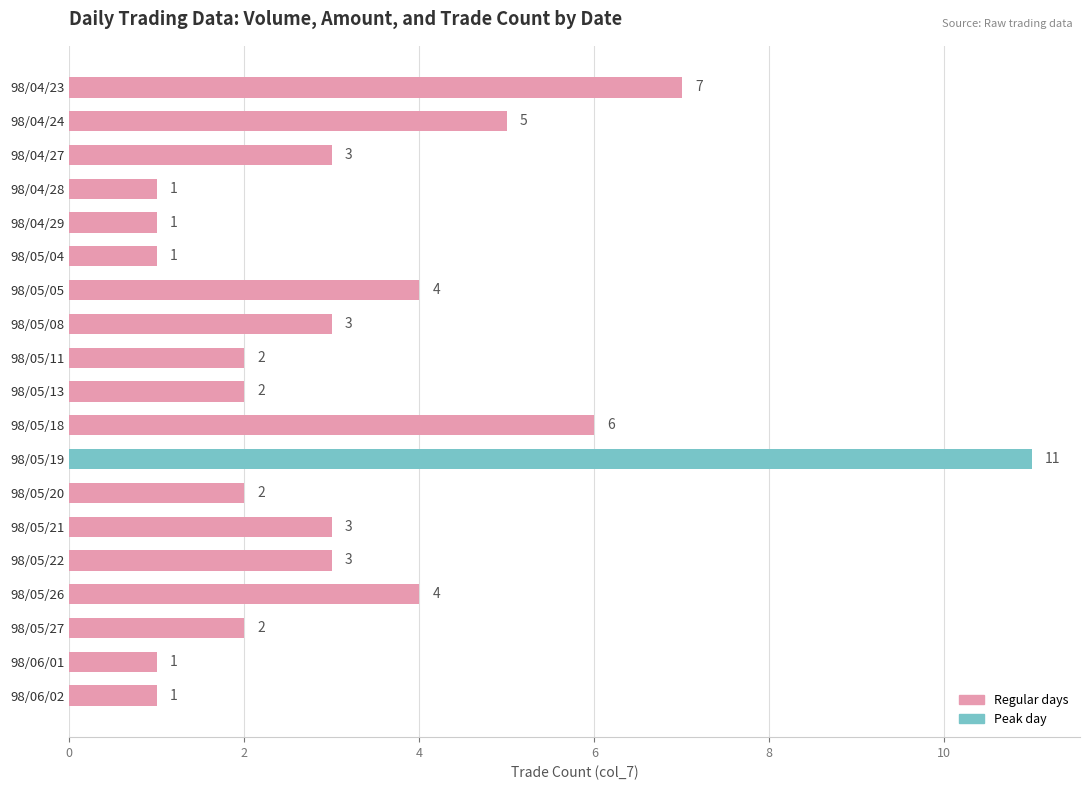

Does the chart contain stacked bars?

No